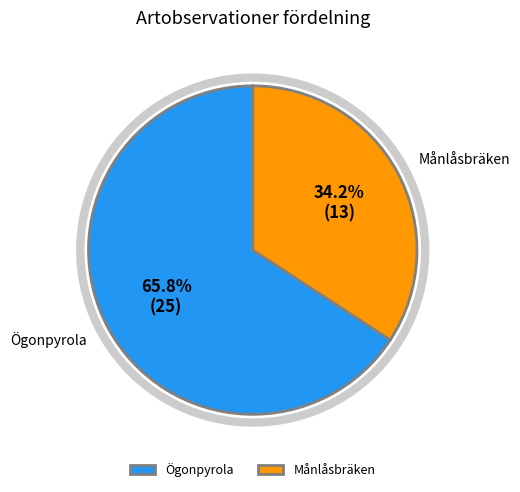

What is the ratio of the value at Ögonpyrola to the value at Månlåsbräken?

1.9